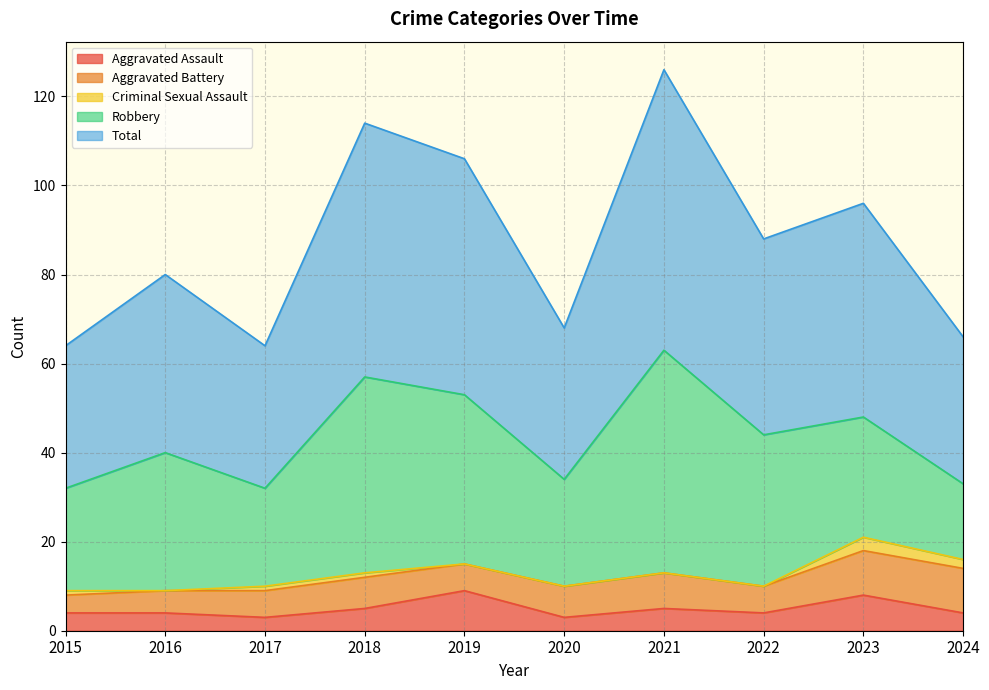

The Aggravated Battery series shows 5 at 2016. True or false?

True